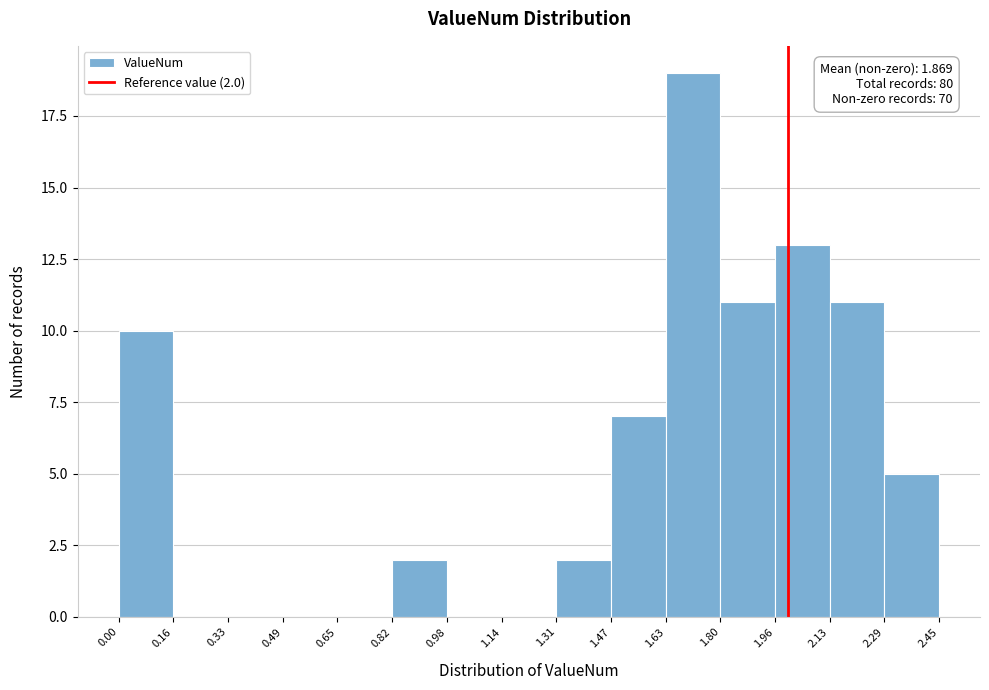

Over which range of the x-axis is the bar tallest?

1.63 to 1.80